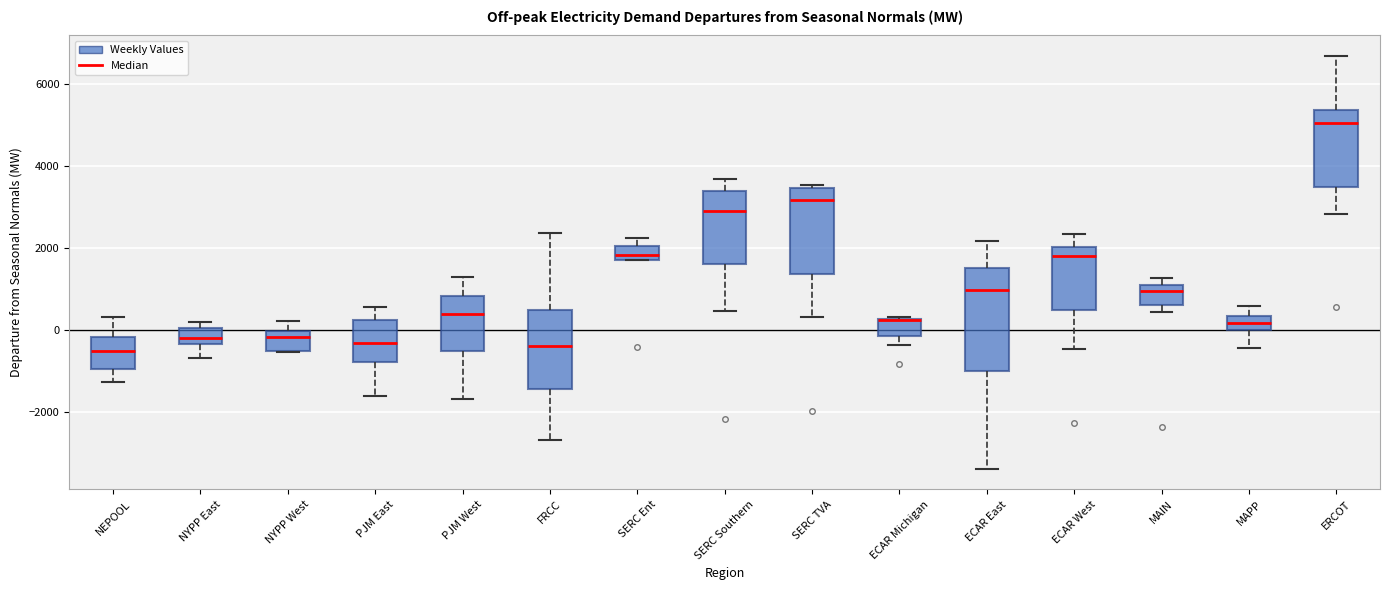

Which box is the tallest, from its lower edge to its upper edge?

ECAR East